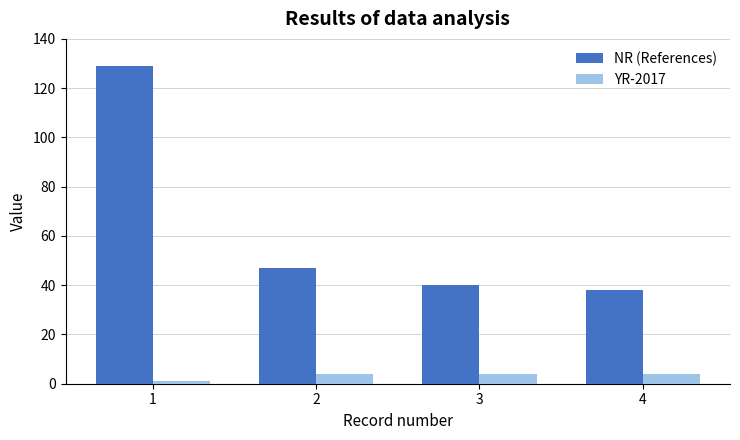

Rank the series by their maximum value, from highest to lowest.

NR (References), YR-2017